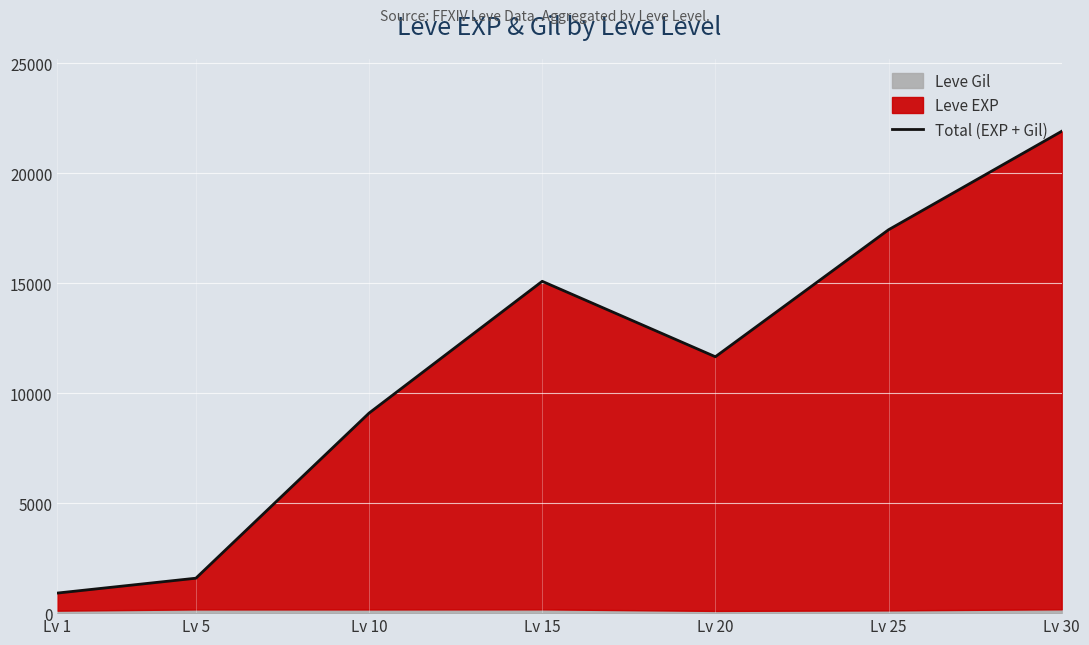

True or false: the data has more than 1 interior local peaks.

False